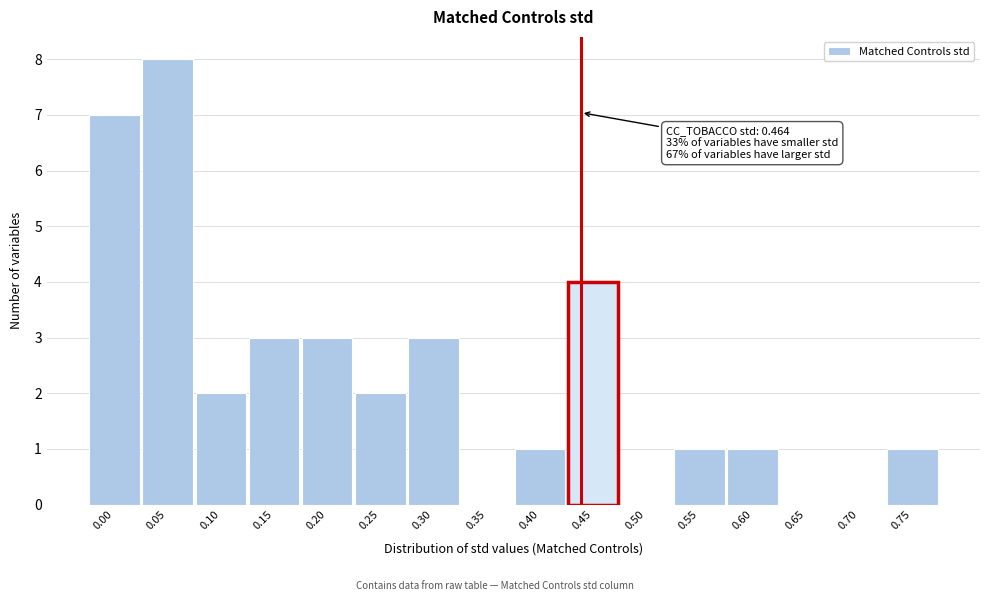

Reading right to left, extract all data points from this chart.

0.75=1	0.70=0	0.65=0	0.60=1	0.55=1	0.50=0	0.45=4	0.40=1	0.35=0	0.30=3	0.25=2	0.20=3	0.15=3	0.10=2	0.05=8	0.00=7